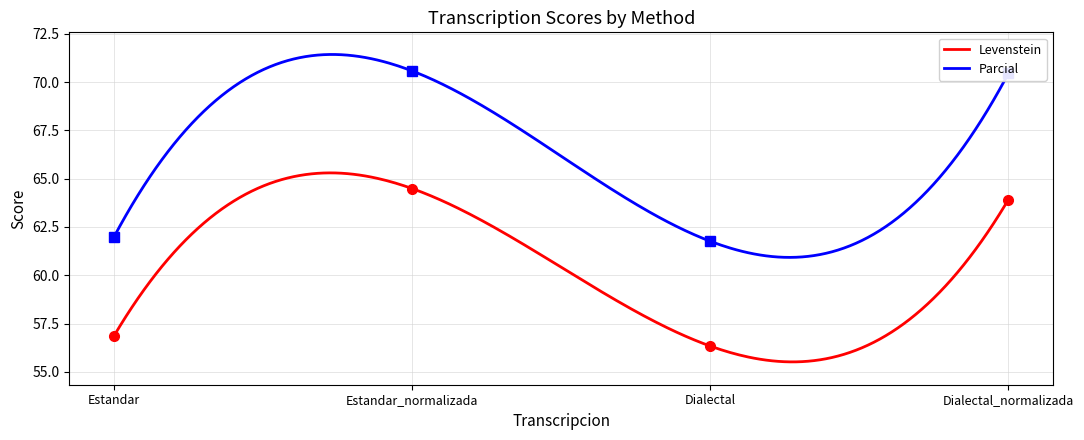

Where does the Parcial series first go above 70?

Estandar_normalizada